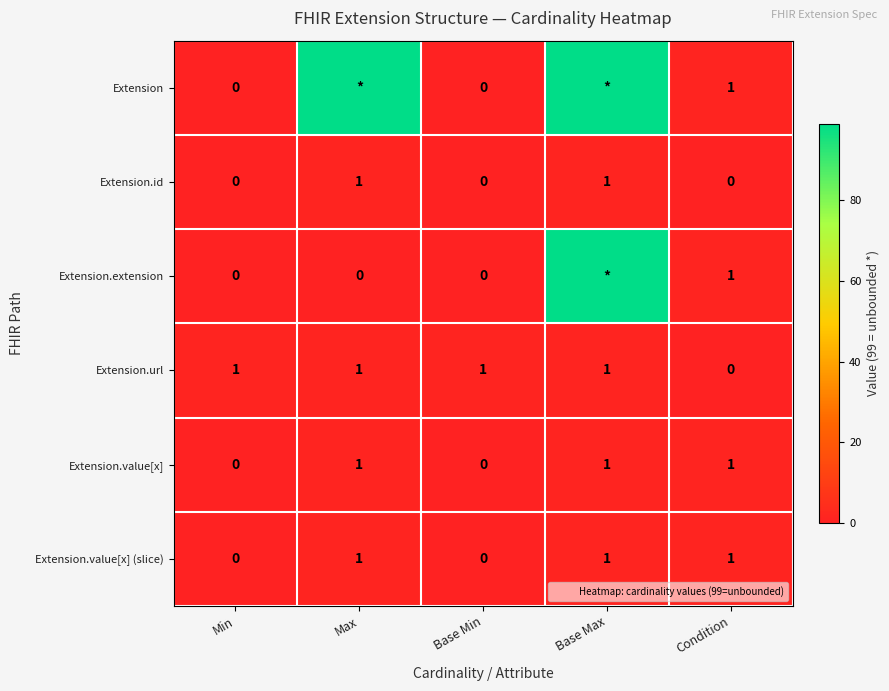

At Min, list the series in order from smallest to largest.

Extension, Extension.id, Extension.extension, Extension.value[x], Extension.value[x] (slice), Extension.url